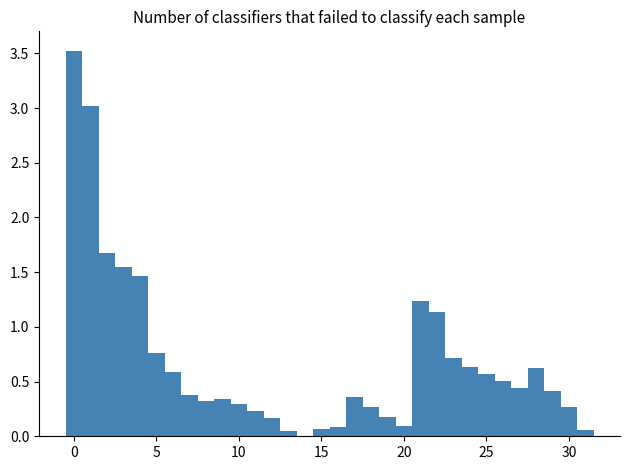

Read against the x-axis, roughly where is the centre of the tallest bar?

0.0